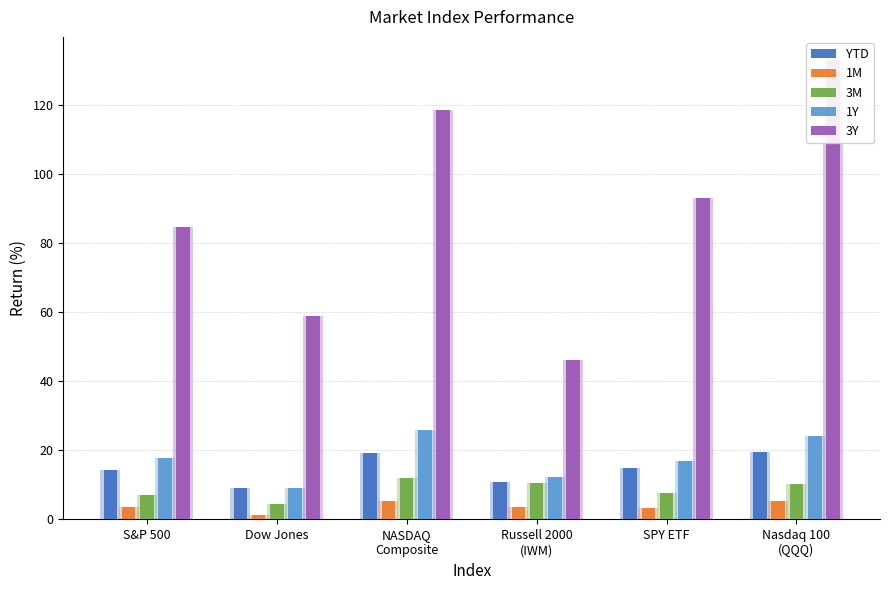

How many data points in 1Y are above 17?

4